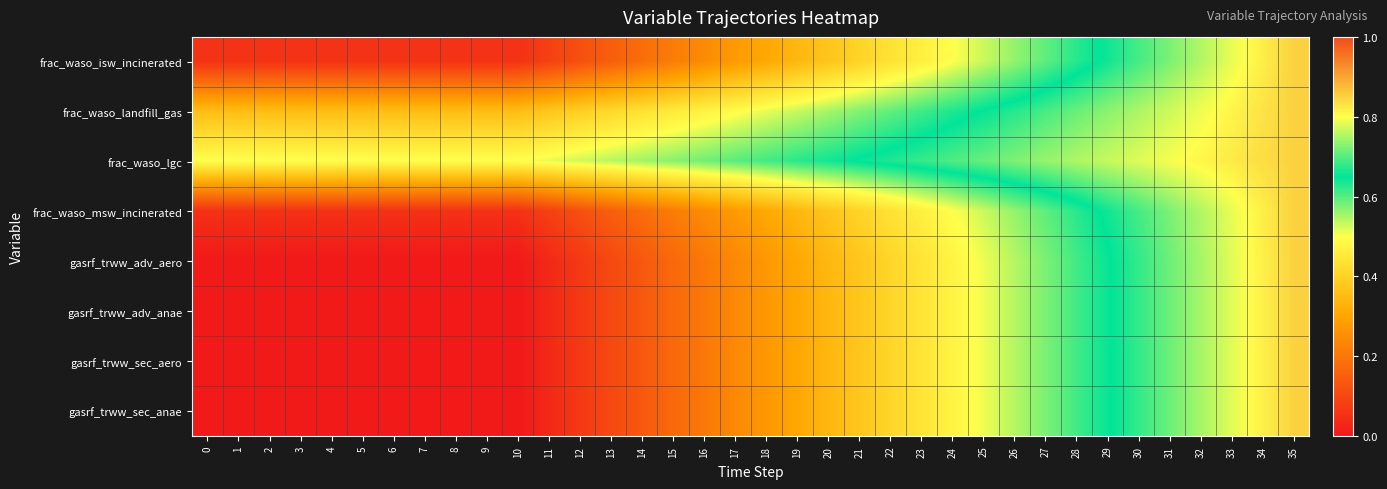

Reading left to right, transcribe all the data shown in this chart.

frac_waso_isw_incinerated: 0=0.1	1=0.1	2=0.1	3=0.1	4=0.1	5=0.1	6=0.1	7=0.1	8=0.1	9=0.1	10=0.1	11=0.1	12=0.1	13=0.1	14=0.2	15=0.2	16=0.2	17=0.3	18=0.3	19=0.3	20=0.4	21=0.4	22=0.4	23=0.5	24=0.5	25=0.5	26=0.6	27=0.6	28=0.6	29=0.7	30=0.7	31=0.7	32=0.8	33=0.8	34=0.8	35=0.8
frac_waso_landfill_gas: 0=0.4	1=0.4	2=0.4	3=0.4	4=0.4	5=0.4	6=0.4	7=0.4	8=0.4	9=0.4	10=0.4	11=0.4	12=0.4	13=0.4	14=0.4	15=0.5	16=0.5	17=0.5	18=0.5	19=0.5	20=0.6	21=0.6	22=0.6	23=0.6	24=0.6	25=0.7	26=0.7	27=0.7	28=0.7	29=0.7	30=0.8	31=0.8	32=0.8	33=0.8	34=0.8	35=0.8
frac_waso_lgc: 0=0.5	1=0.5	2=0.5	3=0.5	4=0.5	5=0.5	6=0.5	7=0.5	8=0.5	9=0.5	10=0.5	11=0.5	12=0.5	13=0.5	14=0.6	15=0.6	16=0.6	17=0.6	18=0.6	19=0.6	20=0.6	21=0.7	22=0.7	23=0.7	24=0.7	25=0.7	26=0.7	27=0.7	28=0.8	29=0.8	30=0.8	31=0.8	32=0.8	33=0.8	34=0.8	35=0.8
frac_waso_msw_incinerated: 0=0.1	1=0.1	2=0.1	3=0.1	4=0.1	5=0.1	6=0.1	7=0.1	8=0.1	9=0.1	10=0.1	11=0.1	12=0.1	13=0.1	14=0.2	15=0.2	16=0.2	17=0.3	18=0.3	19=0.3	20=0.4	21=0.4	22=0.4	23=0.5	24=0.5	25=0.5	26=0.6	27=0.6	28=0.6	29=0.7	30=0.7	31=0.7	32=0.8	33=0.8	34=0.8	35=0.8
gasrf_trww_adv_aero: 0=0.0	1=0.0	2=0.0	3=0.0	4=0.0	5=0.0	6=0.0	7=0.0	8=0.0	9=0.0	10=0.0	11=0.0	12=0.1	13=0.1	14=0.1	15=0.2	16=0.2	17=0.2	18=0.3	19=0.3	20=0.3	21=0.4	22=0.4	23=0.4	24=0.5	25=0.5	26=0.5	27=0.6	28=0.6	29=0.6	30=0.7	31=0.7	32=0.7	33=0.8	34=0.8	35=0.8
gasrf_trww_adv_anae: 0=0.0	1=0.0	2=0.0	3=0.0	4=0.0	5=0.0	6=0.0	7=0.0	8=0.0	9=0.0	10=0.0	11=0.0	12=0.1	13=0.1	14=0.1	15=0.2	16=0.2	17=0.2	18=0.3	19=0.3	20=0.3	21=0.4	22=0.4	23=0.4	24=0.5	25=0.5	26=0.5	27=0.6	28=0.6	29=0.6	30=0.7	31=0.7	32=0.7	33=0.8	34=0.8	35=0.8
gasrf_trww_sec_aero: 0=0.0	1=0.0	2=0.0	3=0.0	4=0.0	5=0.0	6=0.0	7=0.0	8=0.0	9=0.0	10=0.0	11=0.0	12=0.1	13=0.1	14=0.1	15=0.2	16=0.2	17=0.2	18=0.3	19=0.3	20=0.3	21=0.4	22=0.4	23=0.4	24=0.5	25=0.5	26=0.5	27=0.6	28=0.6	29=0.6	30=0.7	31=0.7	32=0.7	33=0.8	34=0.8	35=0.8
gasrf_trww_sec_anae: 0=0.0	1=0.0	2=0.0	3=0.0	4=0.0	5=0.0	6=0.0	7=0.0	8=0.0	9=0.0	10=0.0	11=0.0	12=0.1	13=0.1	14=0.1	15=0.2	16=0.2	17=0.2	18=0.3	19=0.3	20=0.3	21=0.4	22=0.4	23=0.4	24=0.5	25=0.5	26=0.5	27=0.6	28=0.6	29=0.6	30=0.7	31=0.7	32=0.7	33=0.8	34=0.8	35=0.8